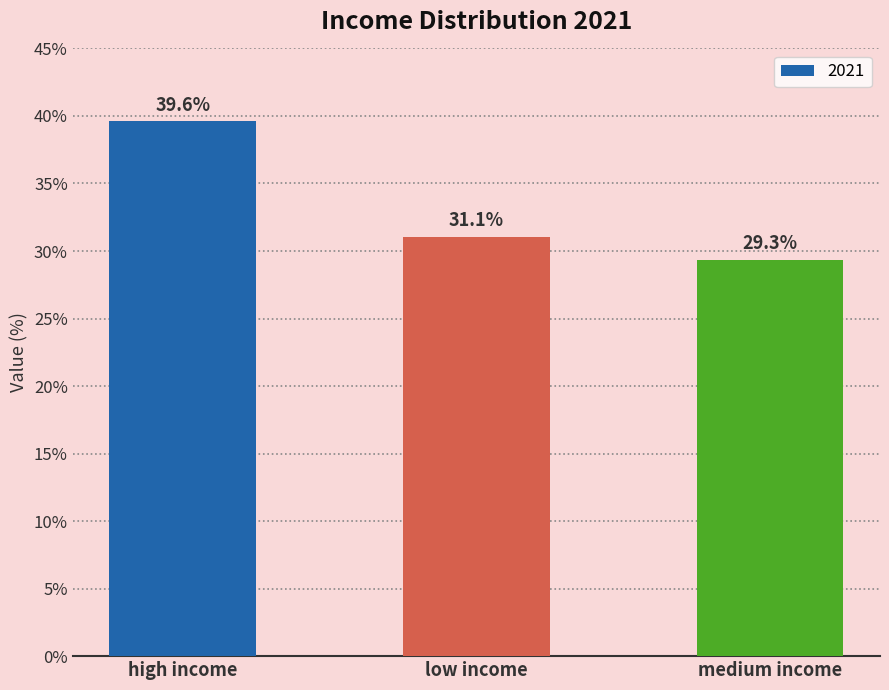

Reading right to left, transcribe all the data shown in this chart.

medium income=29.3	low income=31.1	high income=39.6